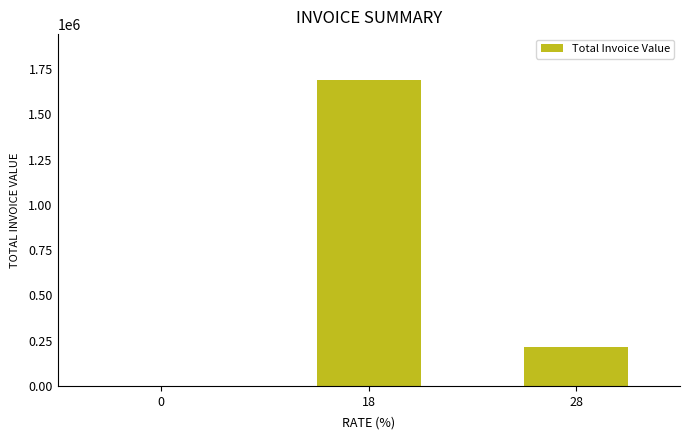

How many series are shown in this chart?

1